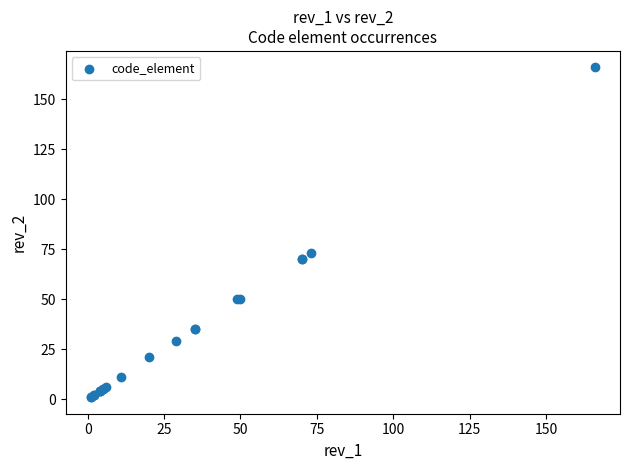

What Y value in the scatter plot is closest to 83?

73